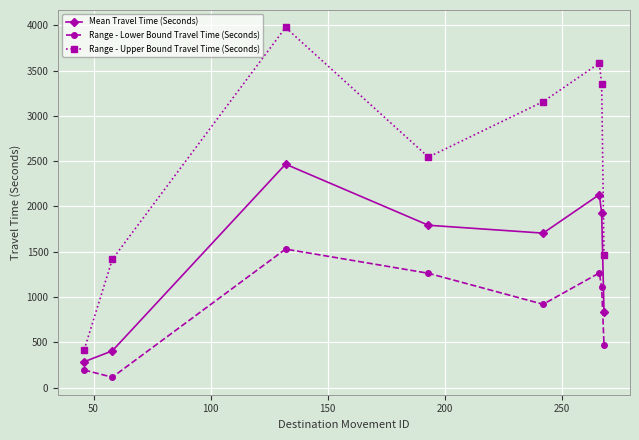

Rank the series by their maximum value, from highest to lowest.

Range - Upper Bound Travel Time (Seconds), Mean Travel Time (Seconds), Range - Lower Bound Travel Time (Seconds)